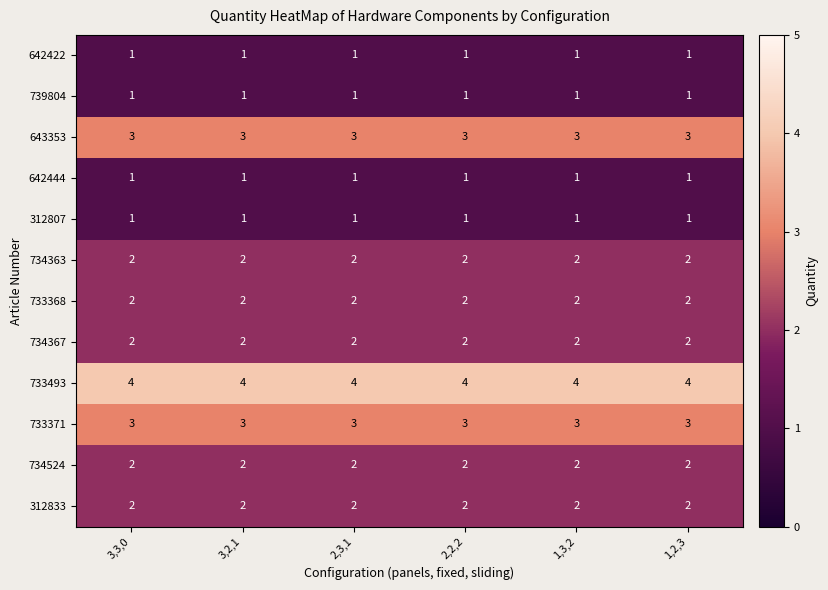

What is the greatest value displayed?

4